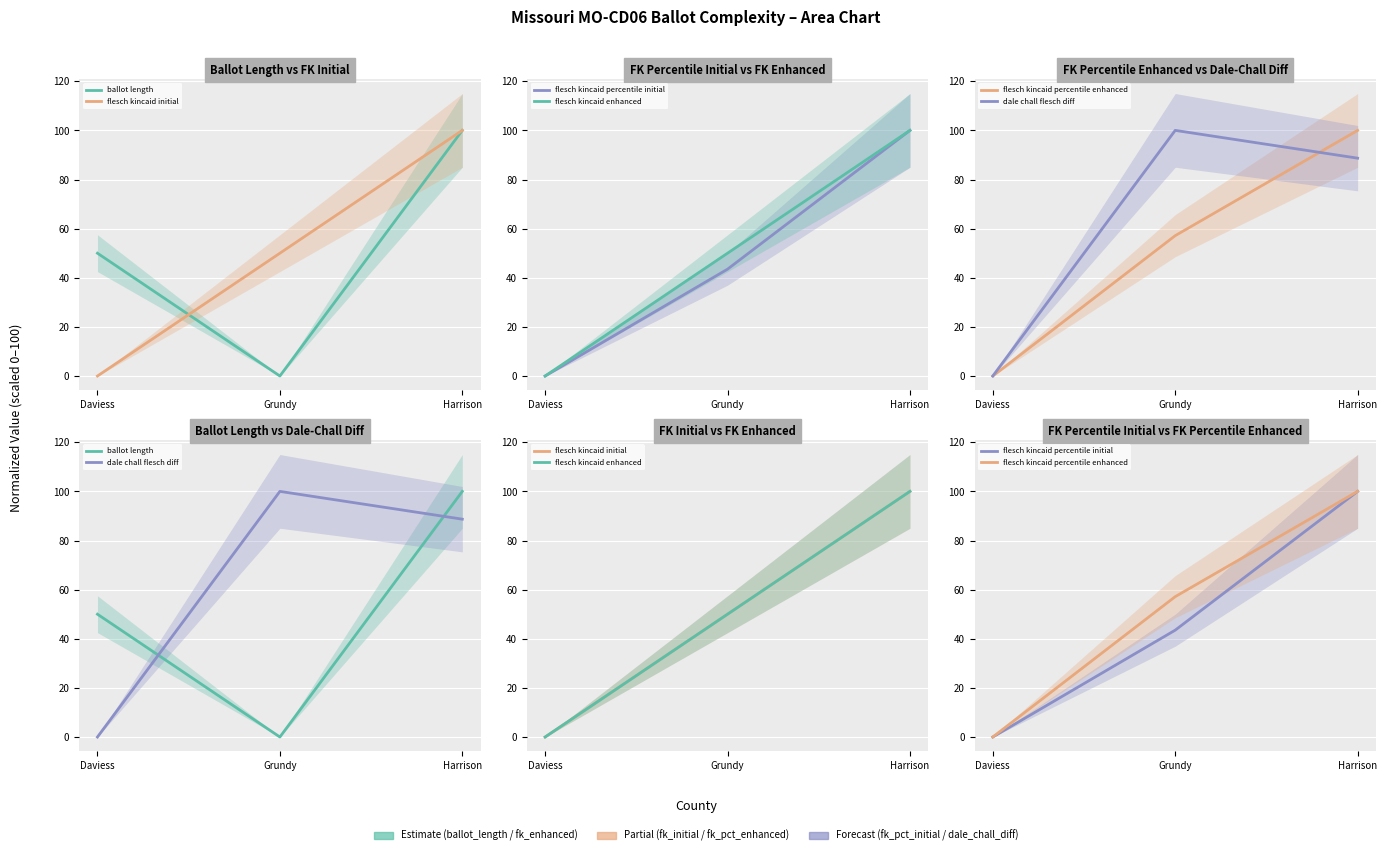

What is the sum of the flesch kincaid initial values at Harrison and Daviess?

100.0